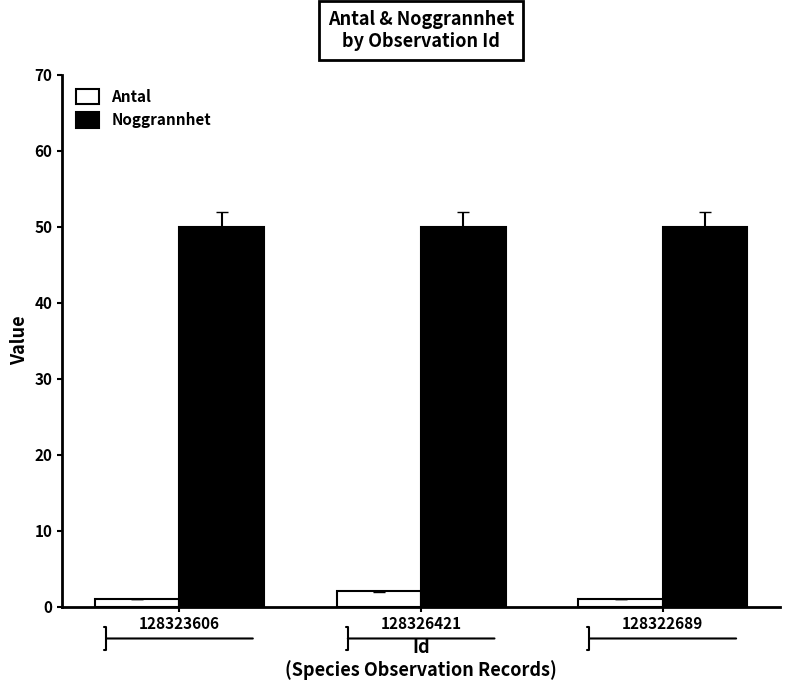

What is the spread (max minus min) of values at 128326421?

48